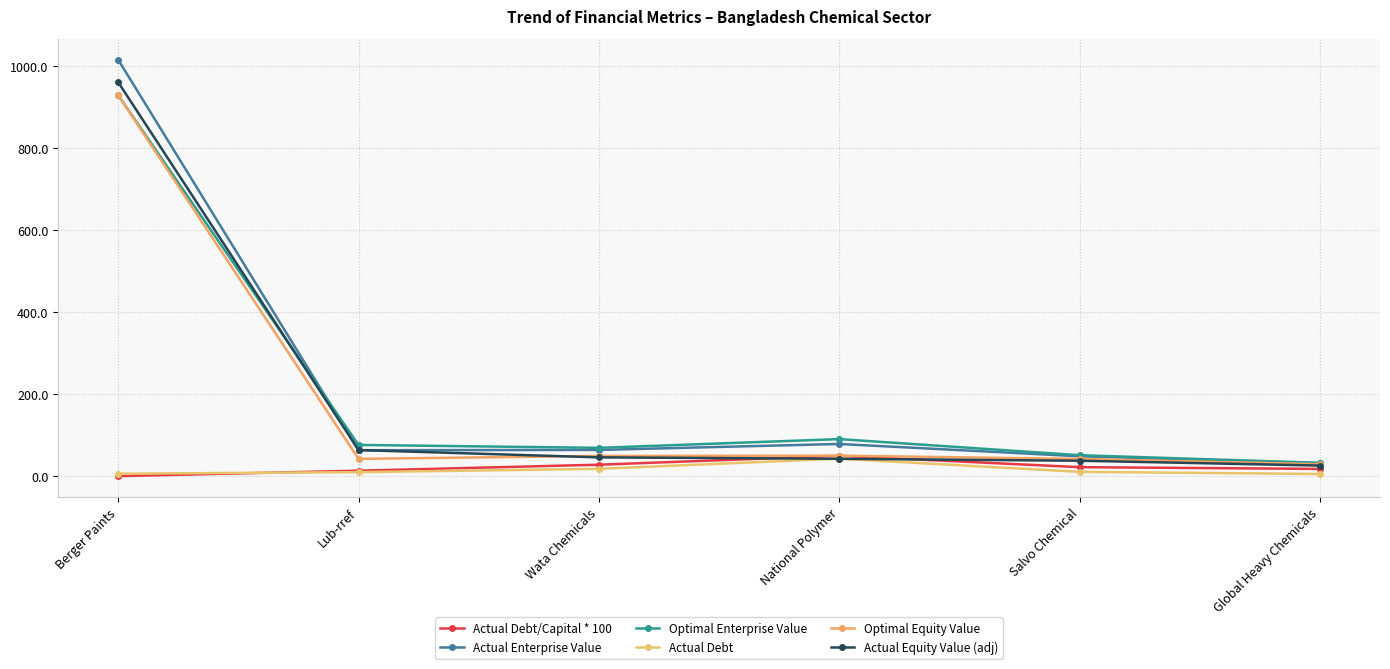

What is the value of the Actual Equity Value (adj) point at the 2nd from the left?

64.2